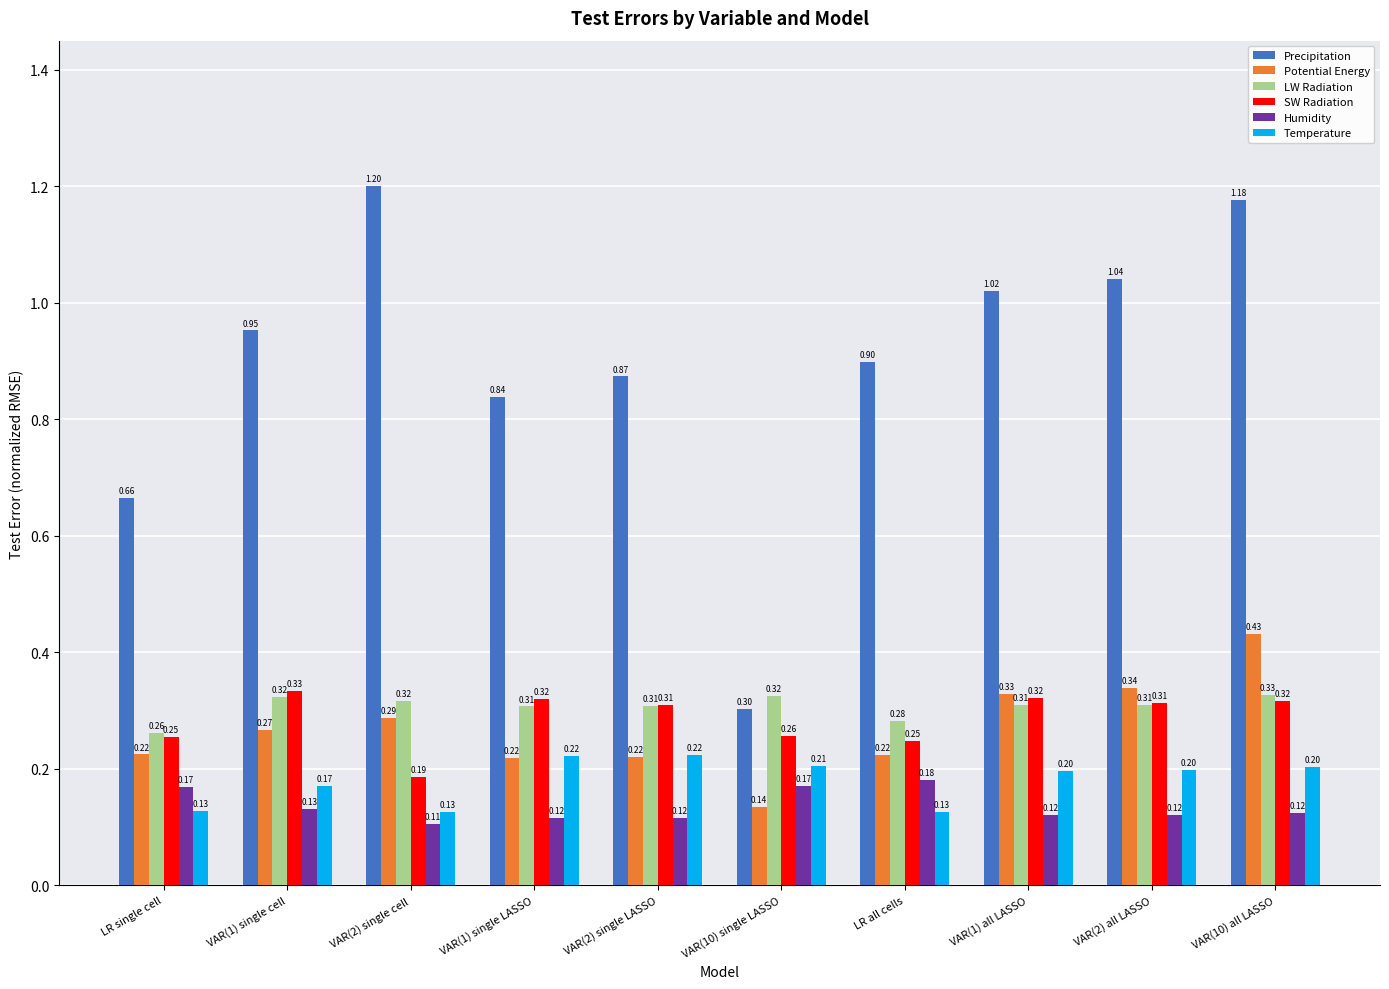

Which category has the lowest value in the Humidity series?

VAR(2) single cell